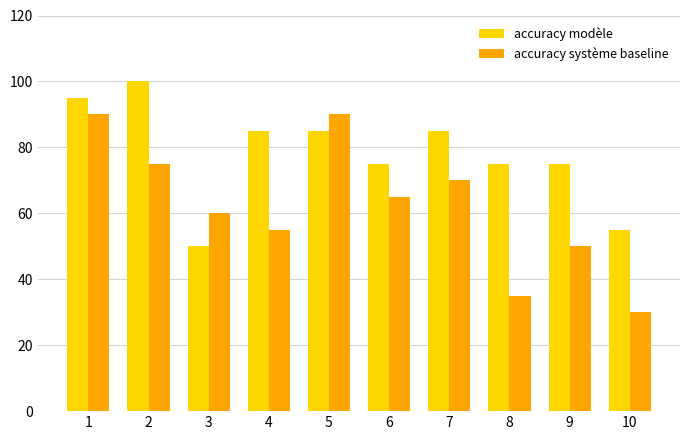

The accuracy modèle series shows 85 at 7. True or false?

True